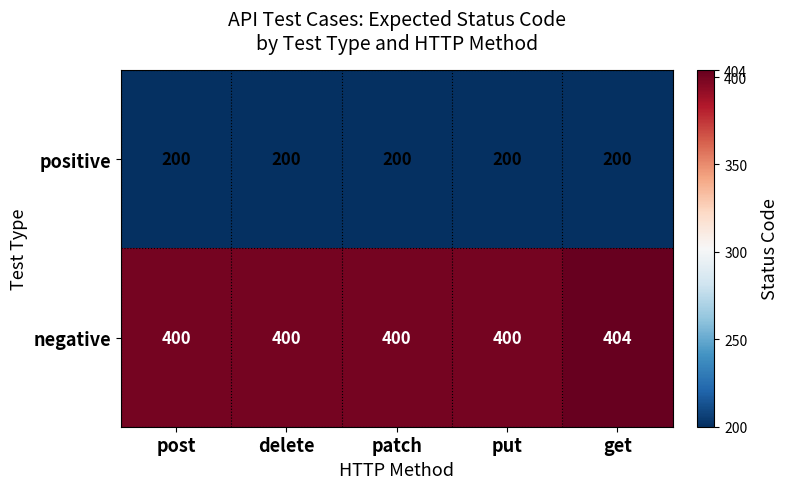

What is the spread (max minus min) of values at get?

204